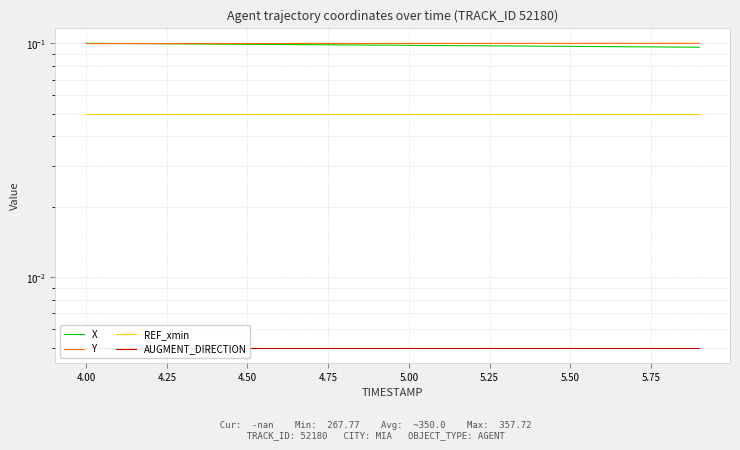

True or false: X has a value of 0.2 at 5.25.

False